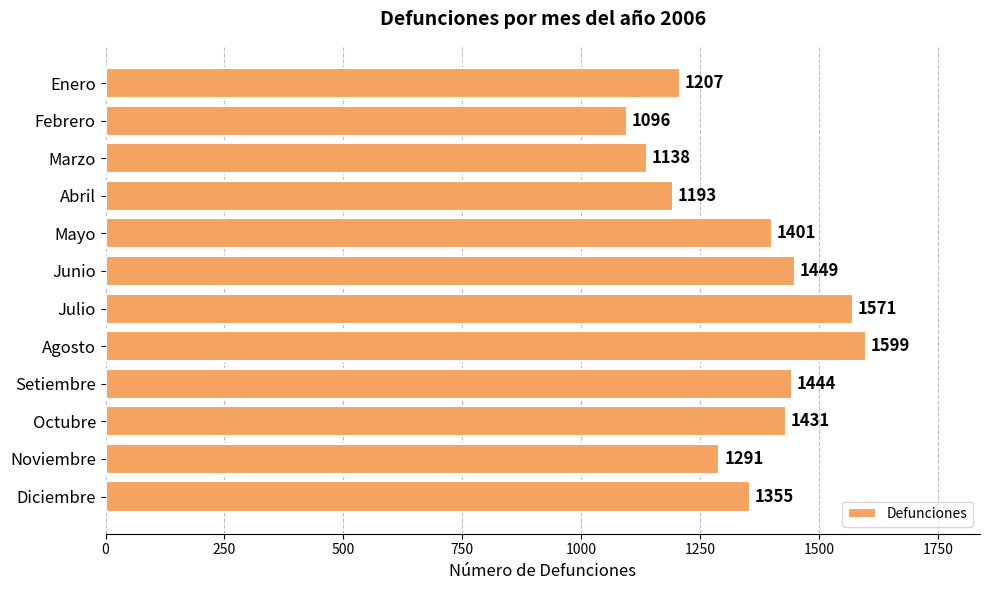

What is the sum of the values at Agosto and Junio?

3048